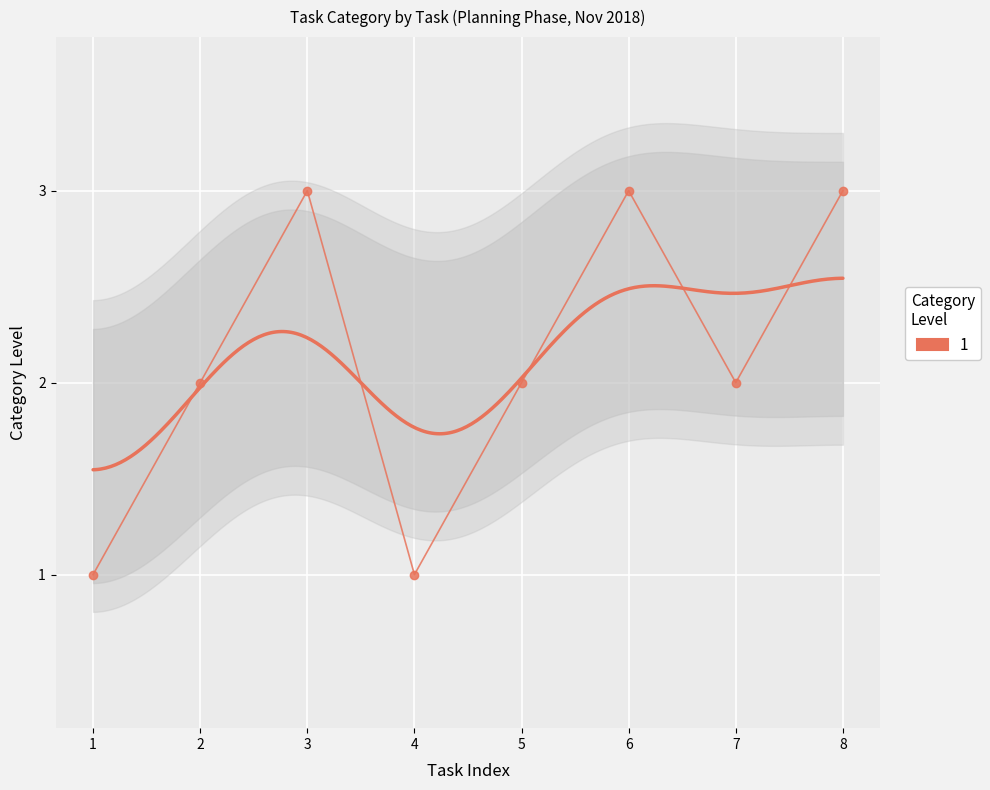

Is it true that the value at 7 is 2?

True